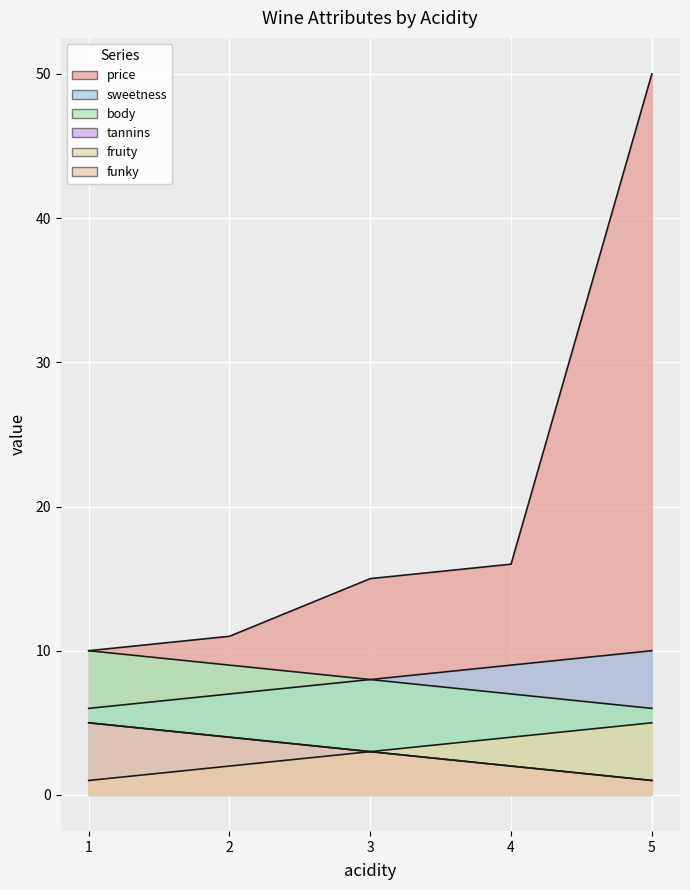

What is the sum of all body values?

40